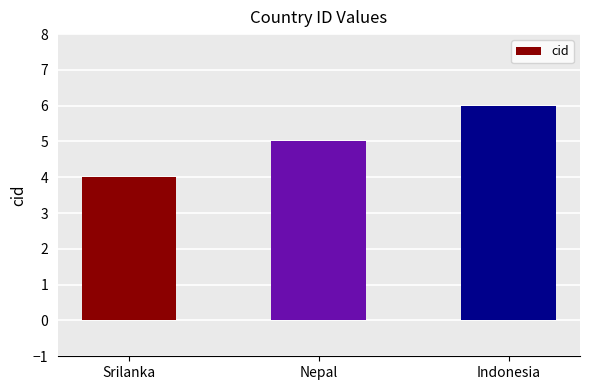

What is the difference between the second highest and minimum values?

1